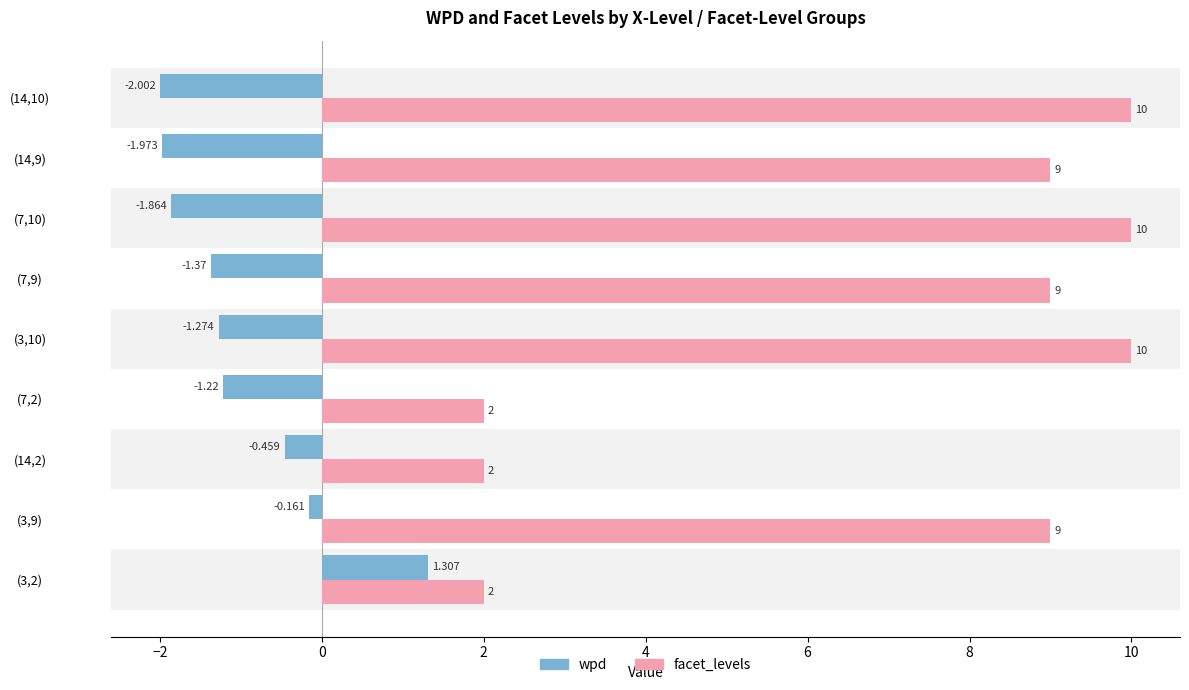

Which series has the widest spread of values?

facet_levels